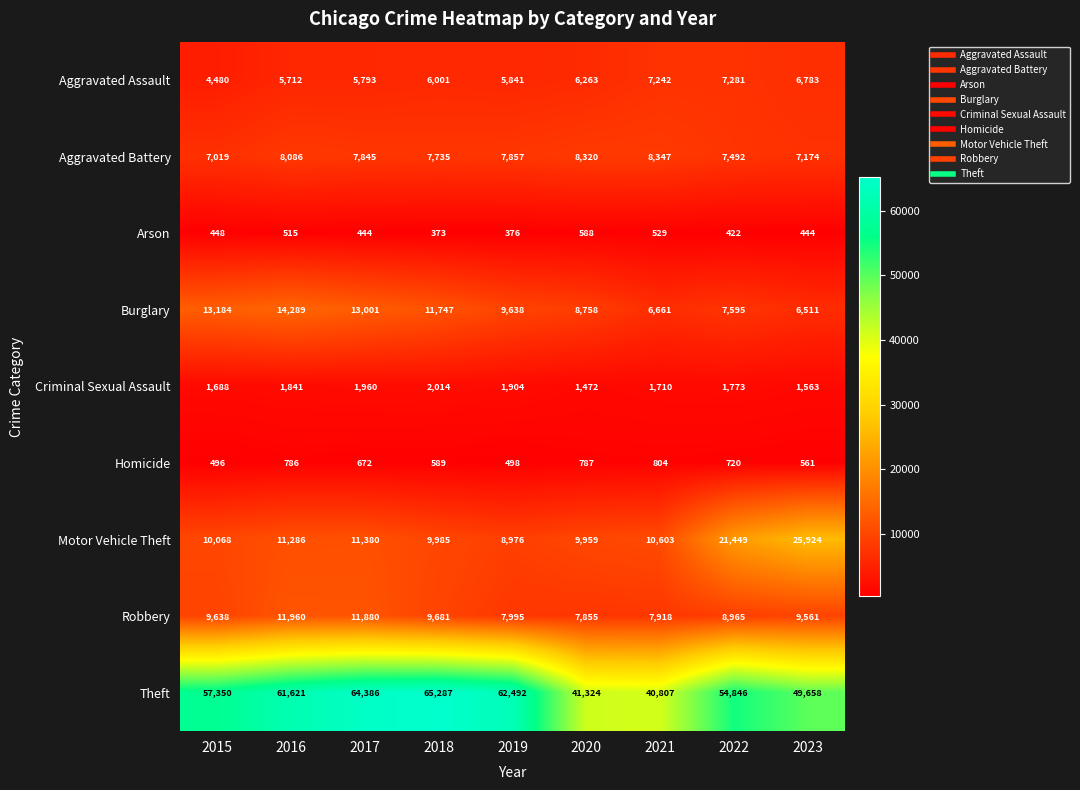

What is the smallest value displayed?

373